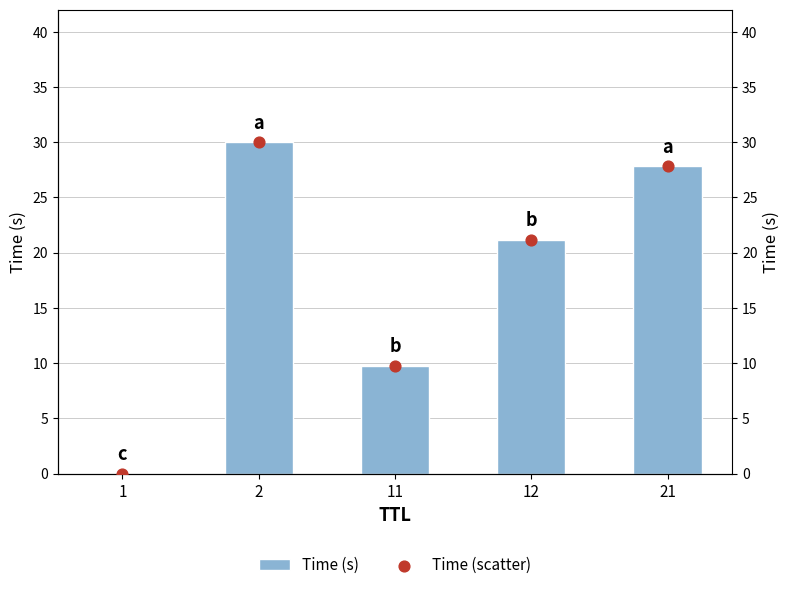

Which series has the largest total across all categories?

Time (s)